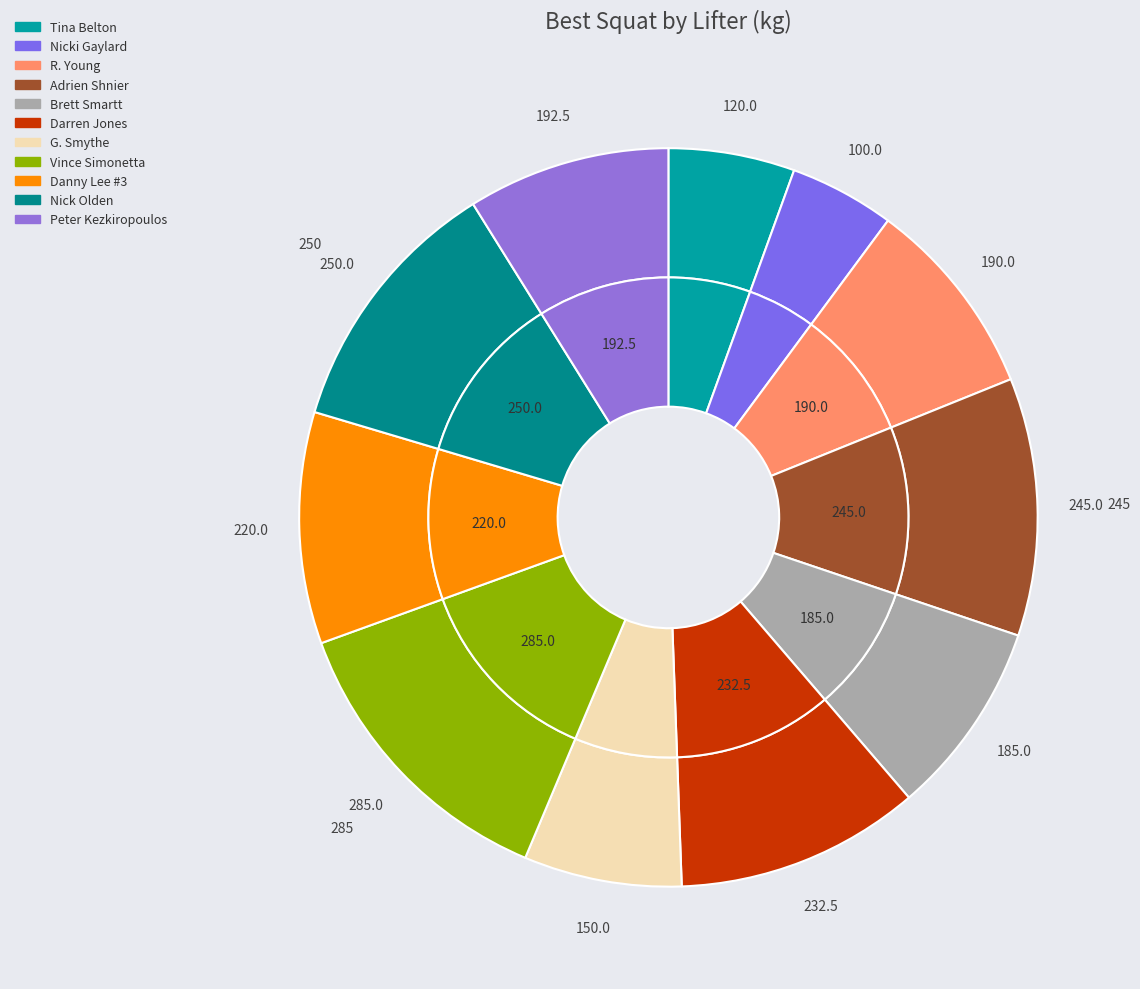

Rank the categories by value from highest to lowest.

Vince Simonetta, Nick Olden, Adrien Shnier, Darren Jones, Danny Lee #3, Peter Kezkiropoulos, R. Young, Brett Smartt, G. Smythe, Tina Belton, Nicki Gaylard